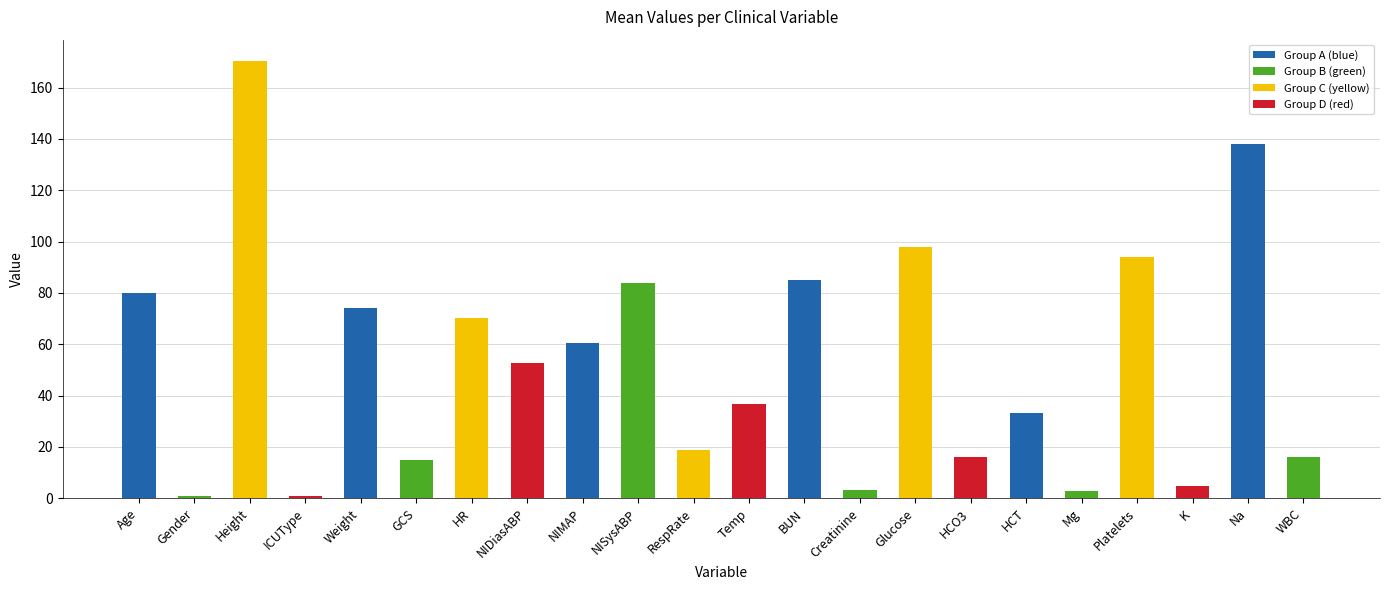

What is the approximate value at GCS?

15.0